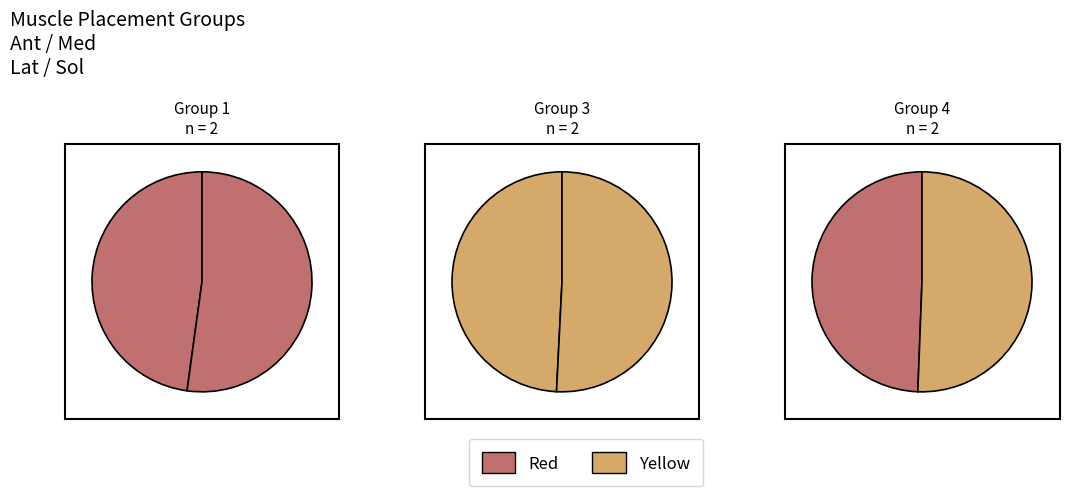

The Vartus Lateralis slice represents 30% of the pie. True or false?

False